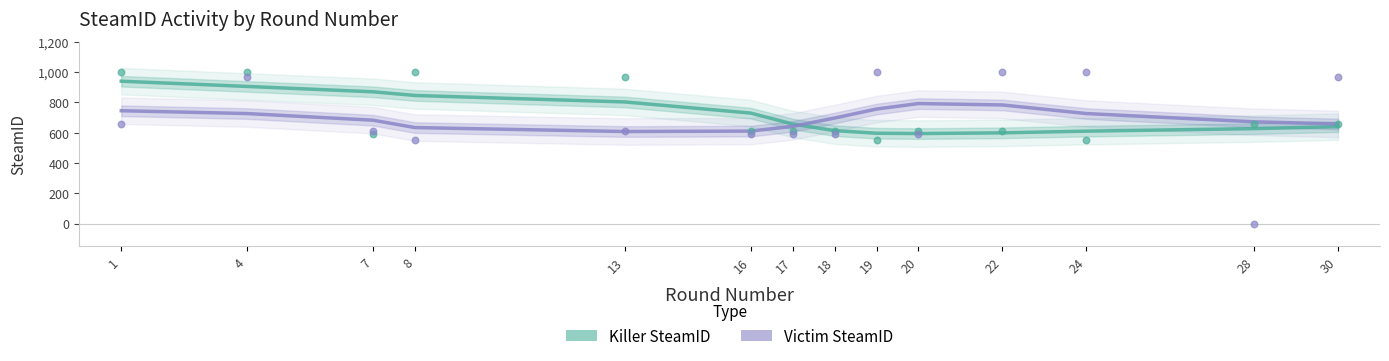

At how many categories does at least one series exceed 602?

14